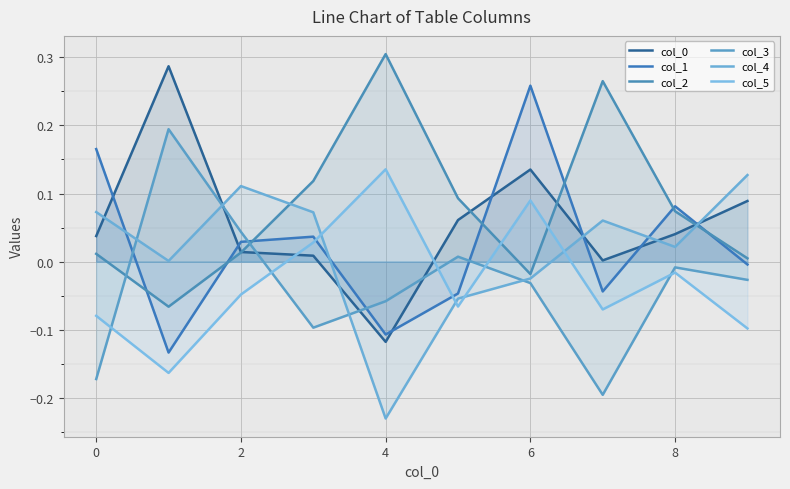

What are all the series names shown in the legend?

col_0, col_1, col_2, col_3, col_4, col_5